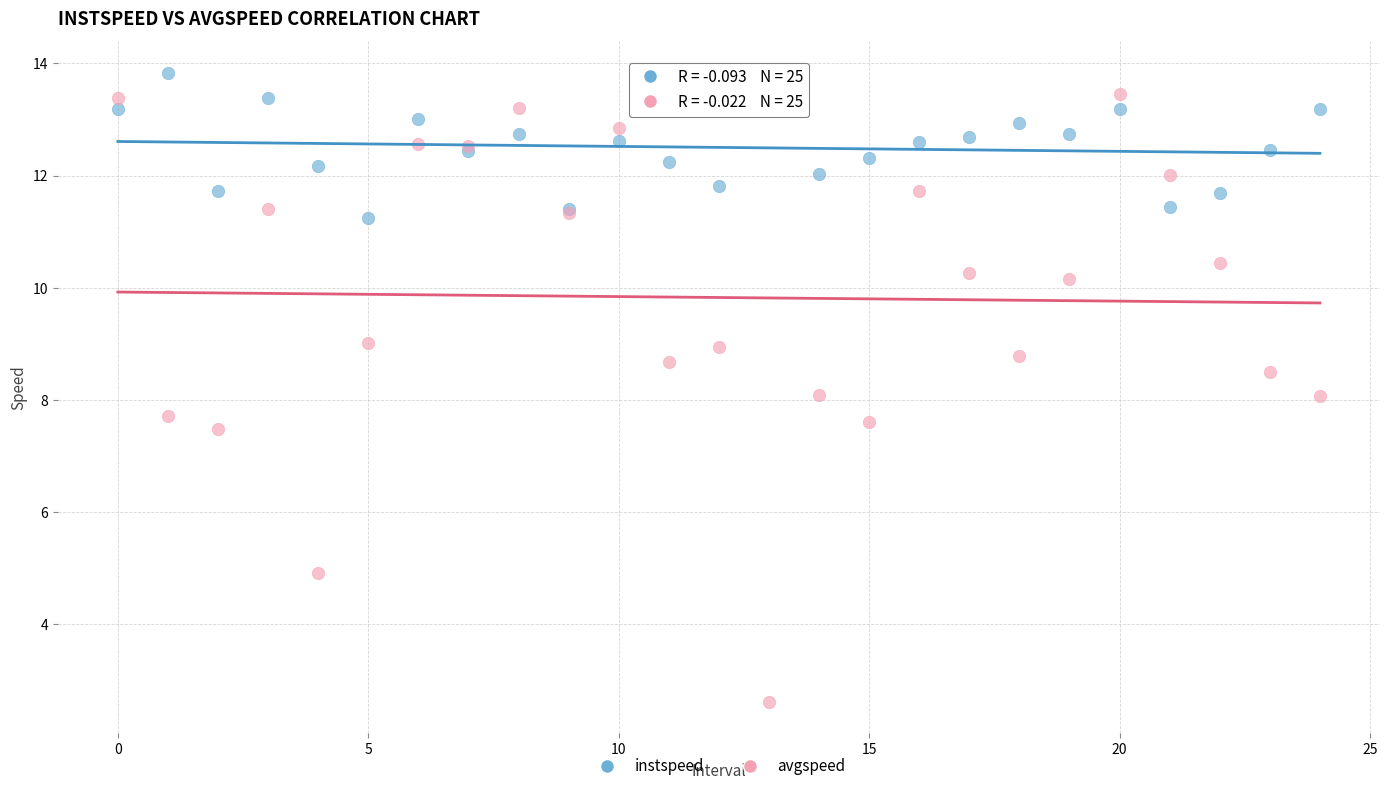

Which series has the widest spread of Y values?

avgspeed